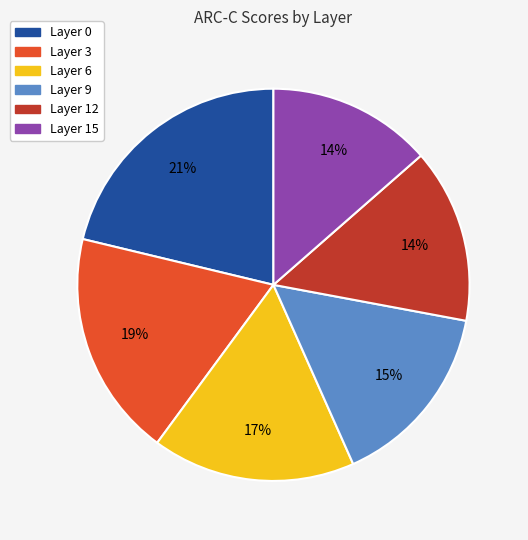

What is the largest slice in the pie chart?

Layer 0